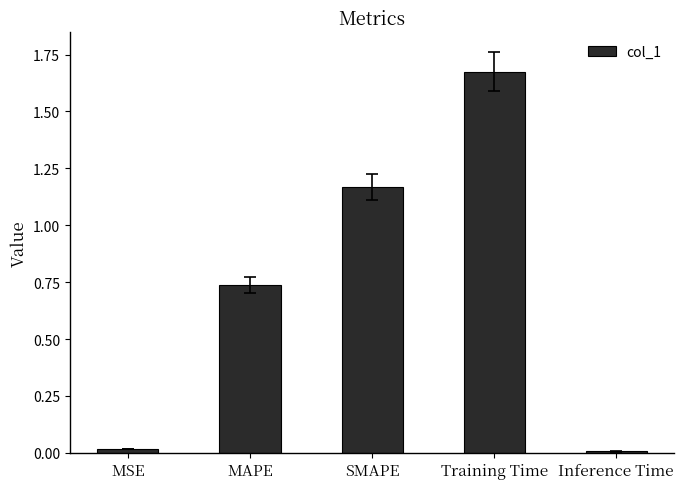

Between Inference Time and MAPE, which is larger?

MAPE